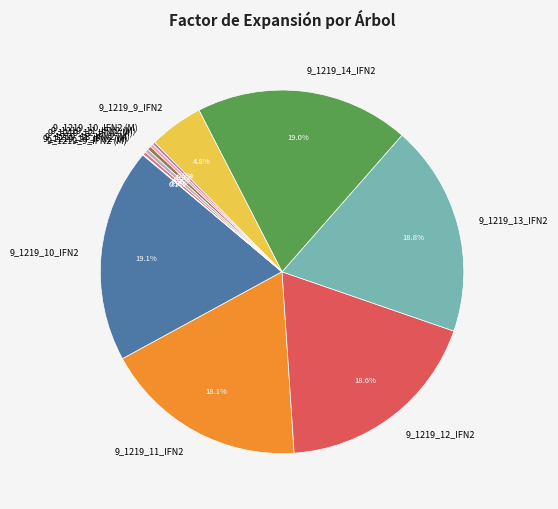

Combined, do 9_1219_9_IFN2 and 9_1219_10_IFN2 account for over 50%?

No